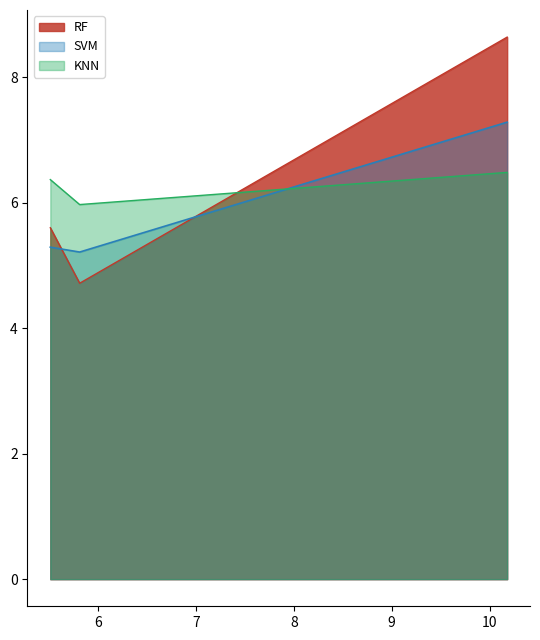

At how many categories does at least one series exceed 8?

1